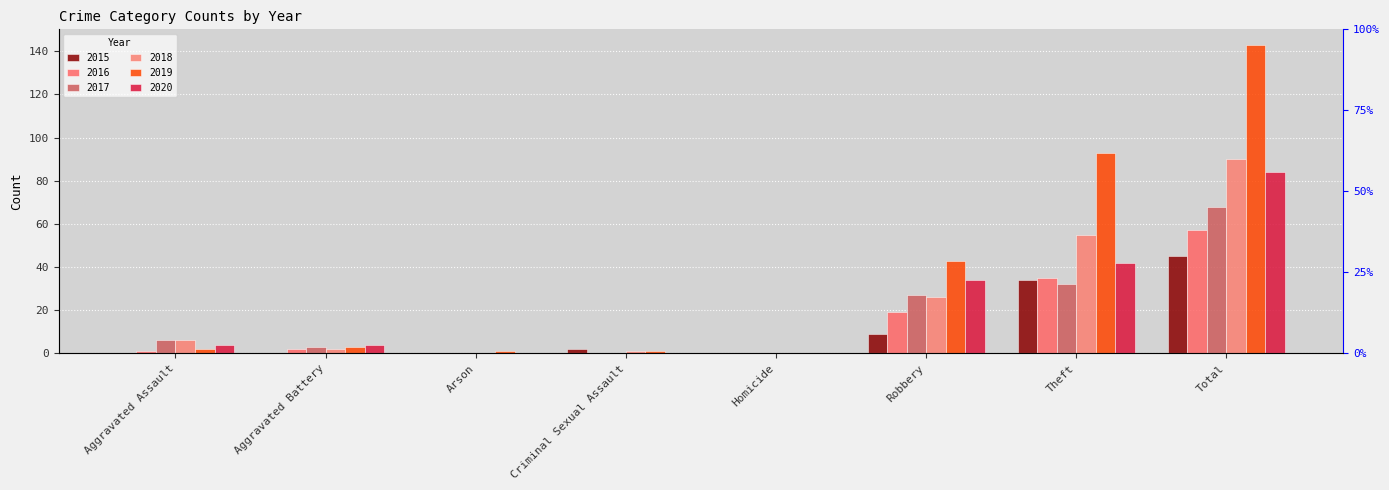

At which category is the sum across all series the highest?

Total